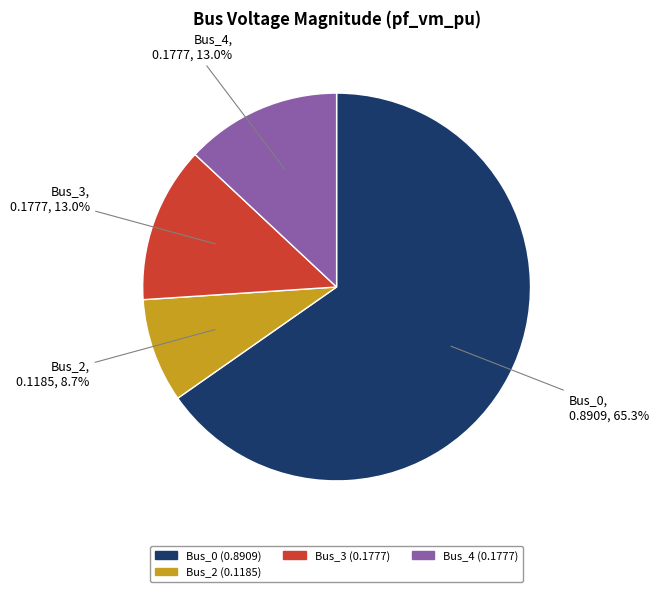

Does any single category account for the majority?

Yes